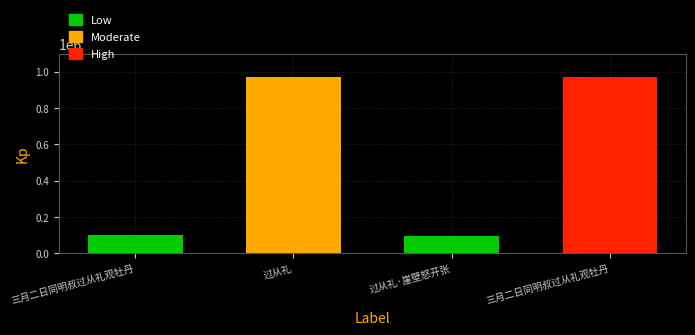

List the labels in order of value, largest first.

过从礼, 三月二日同明叔过从礼观牡丹, 三月二日同明叔过从礼观牡丹, 过从礼·崖壁怒开张